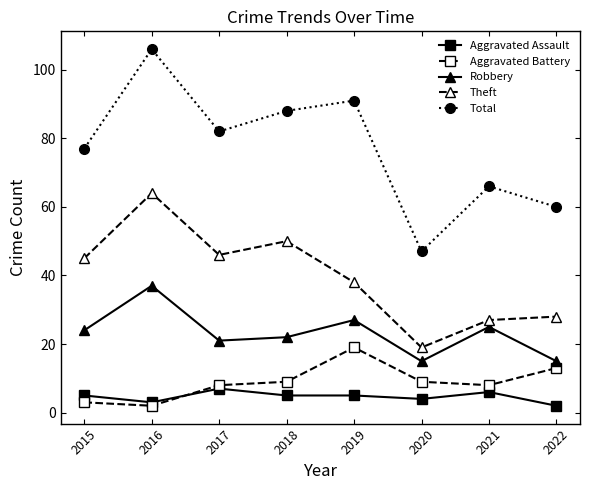

How many lines are shown in the chart?

5